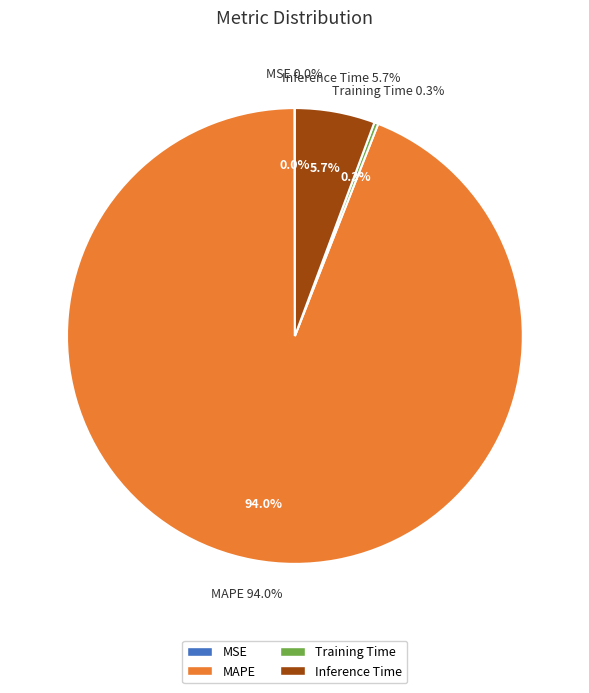

Rank the categories by value from highest to lowest.

MAPE, Inference Time, Training Time, MSE